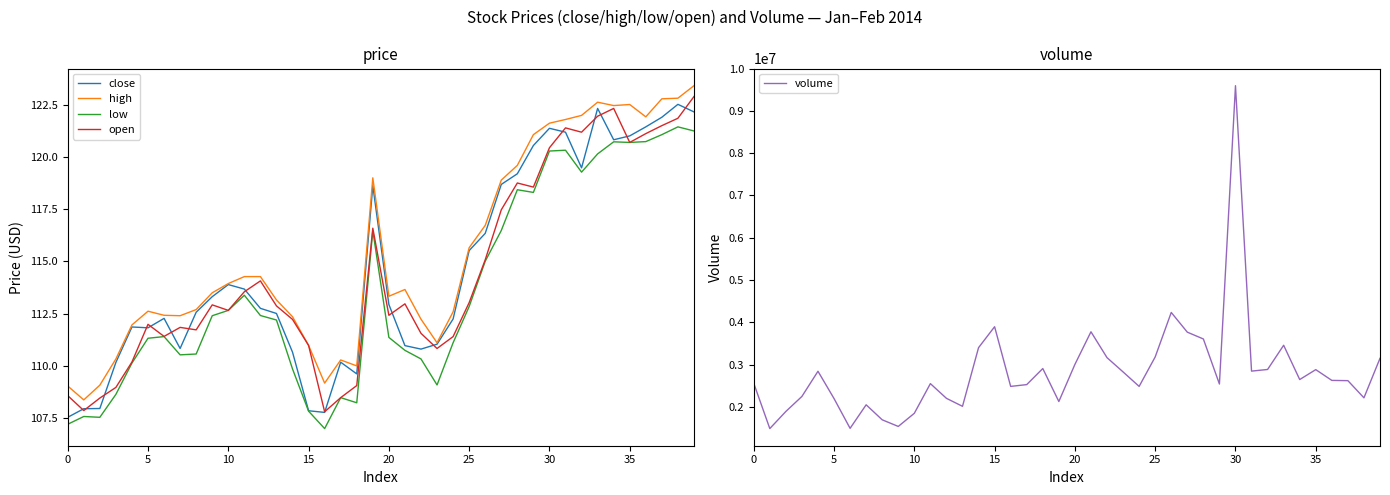

How many interior local valleys does the close series have?

7